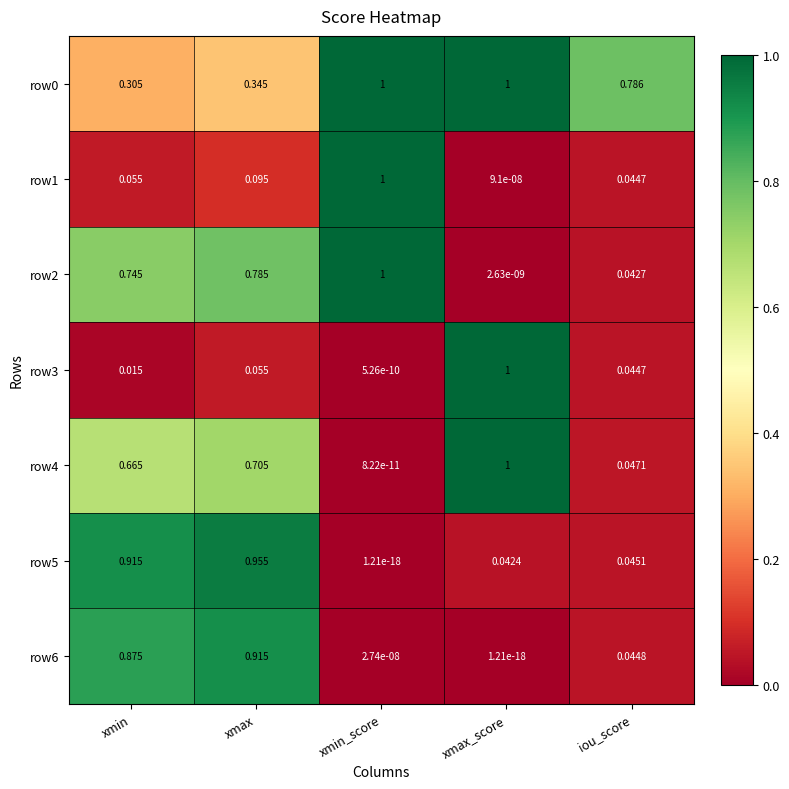

Where is row6 nearest to the value 0?

xmax_score